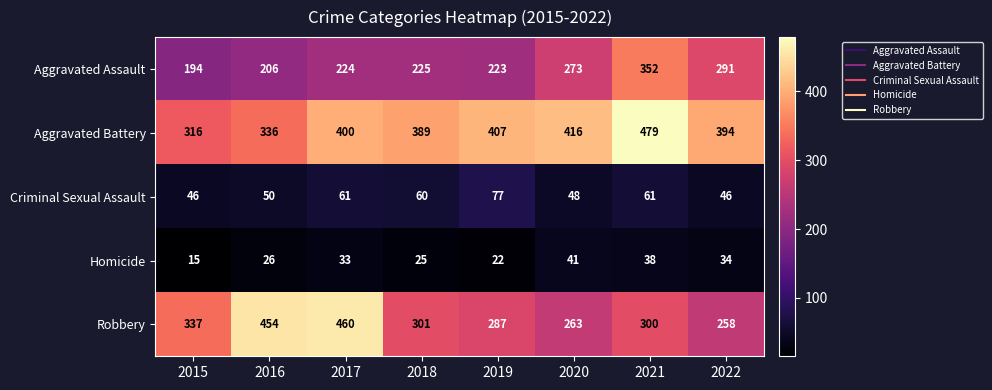

What is the total value across all series at 2015?

908